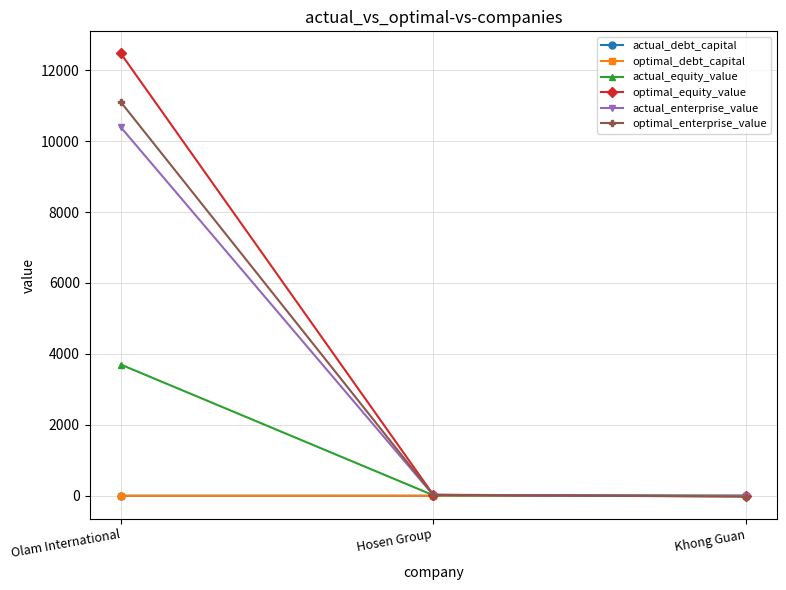

Between Olam International and Hosen Group, which series saw the biggest shift?

optimal_equity_value